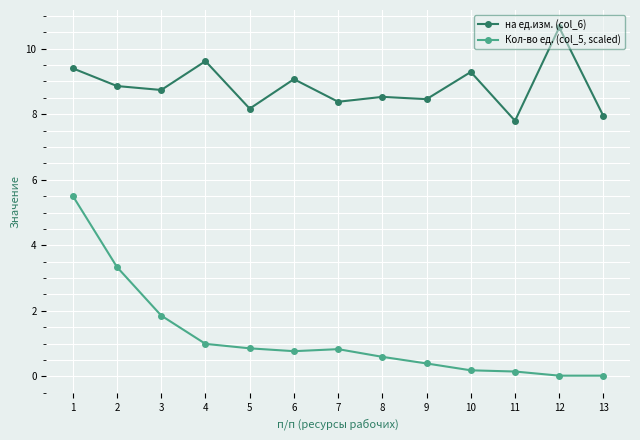

True or false: на ед.изм. (col_6) has more than 0 points higher than both neighbors.

True